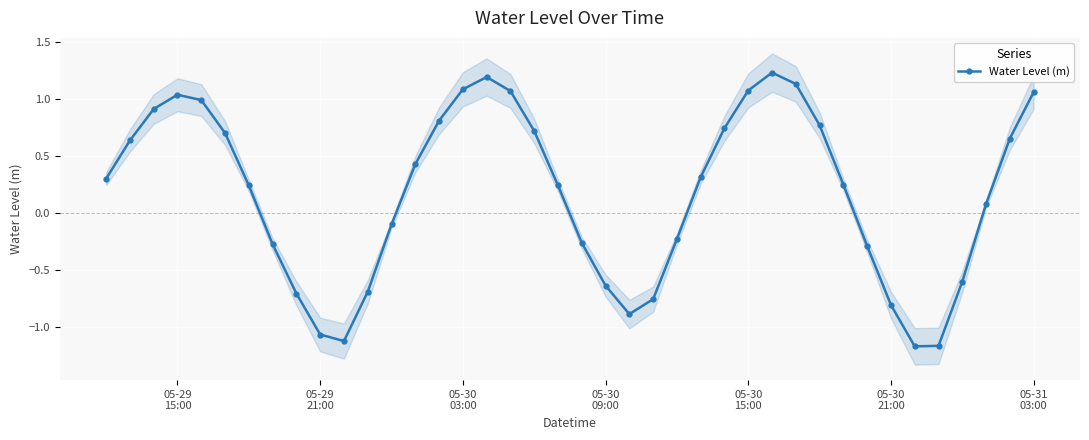

In Water Level (m), how many points are higher than both neighbors (excluding endpoints)?

3